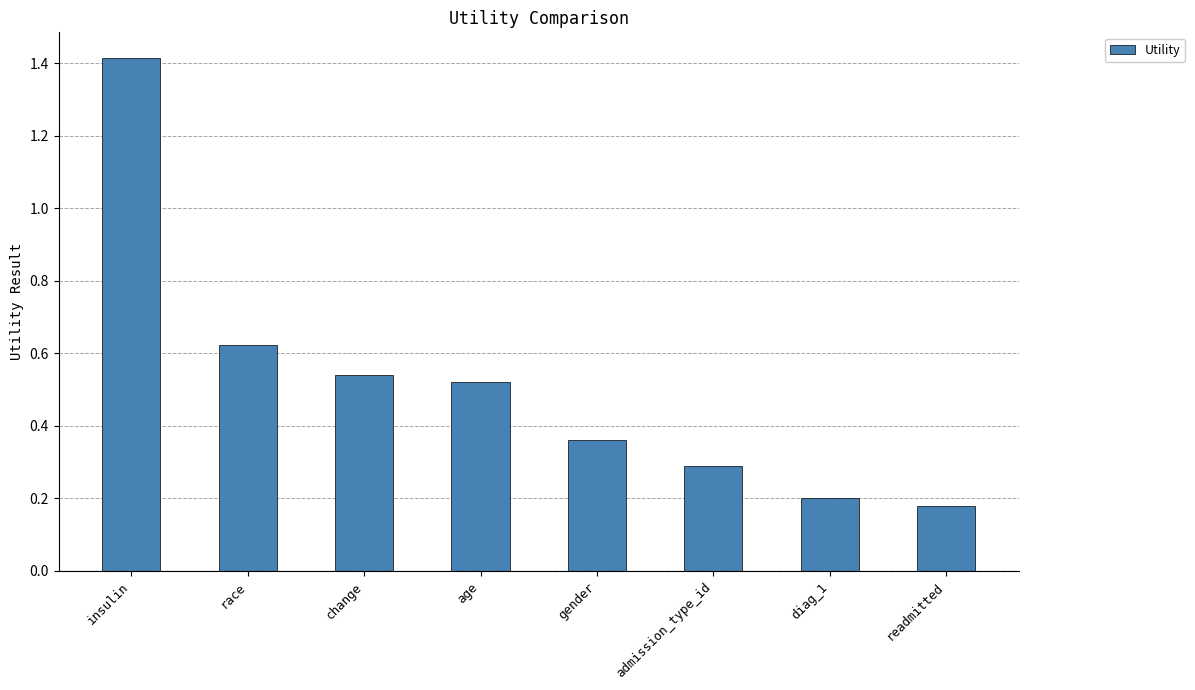

What is the change in value from gender to admission_type_id?

-0.1